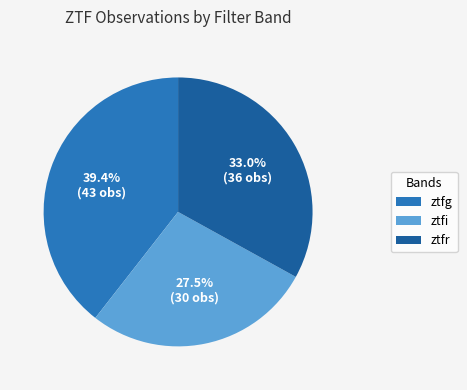

Rank the categories by value from lowest to highest.

ztfi, ztfr, ztfg